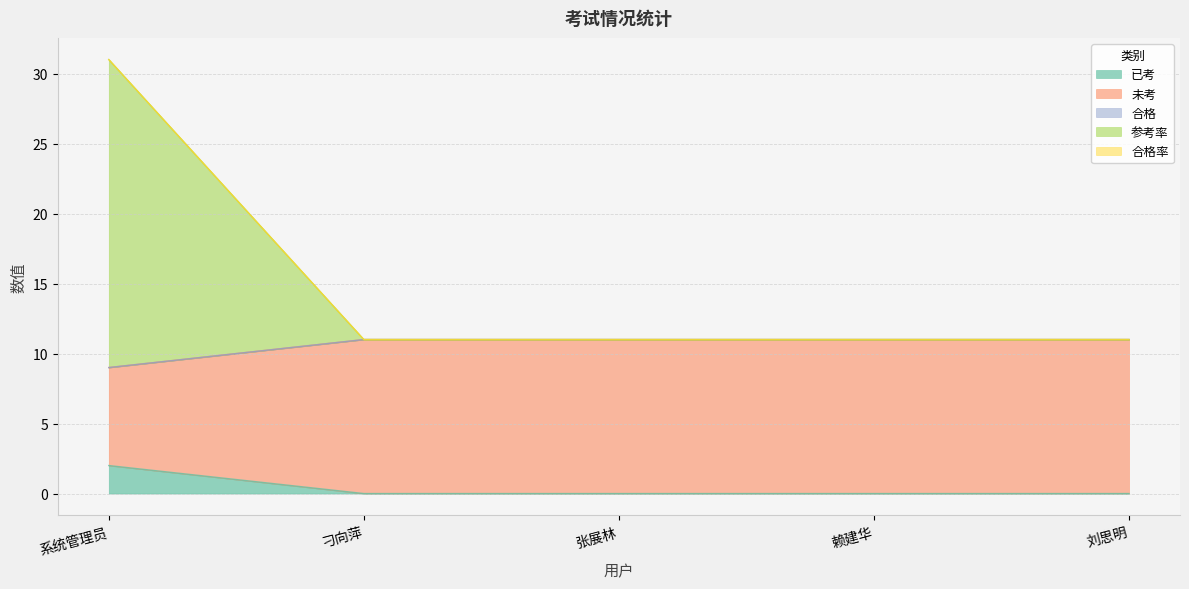

How many values in 已考 are above zero?

1